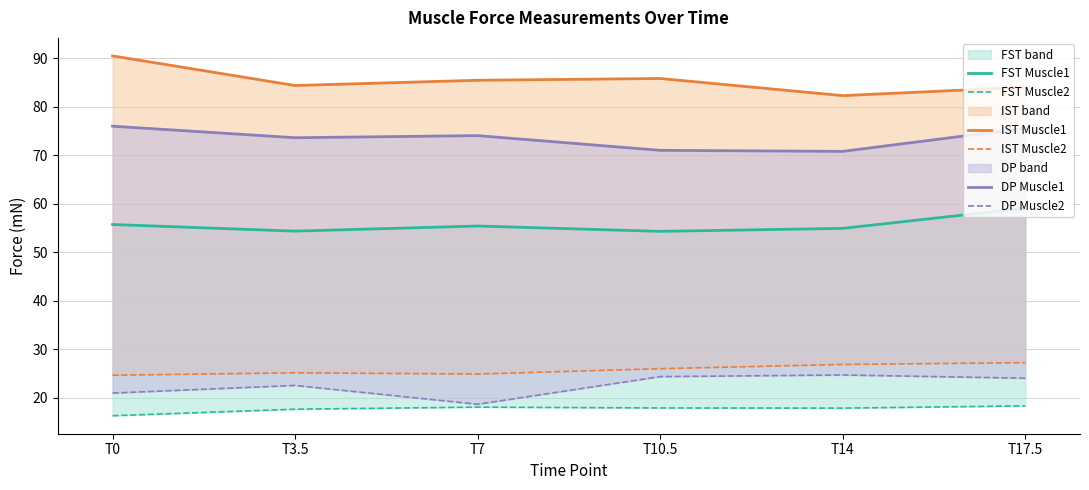

How many data points in FST Muscle2 are less than 17?

1